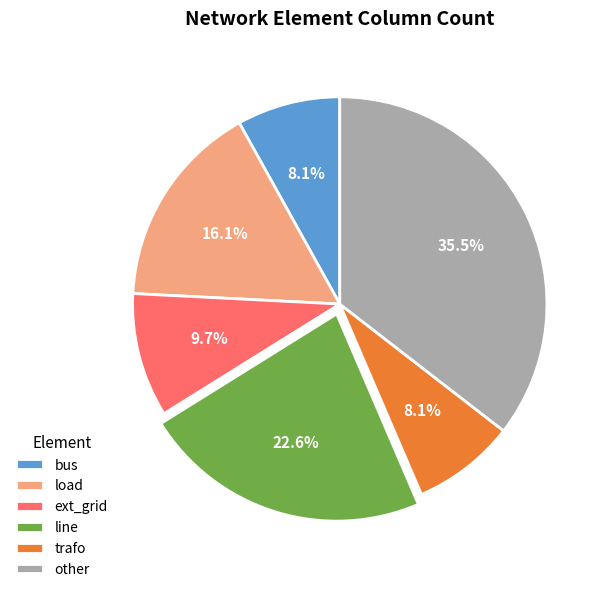

Which category has the biggest portion of the pie?

other